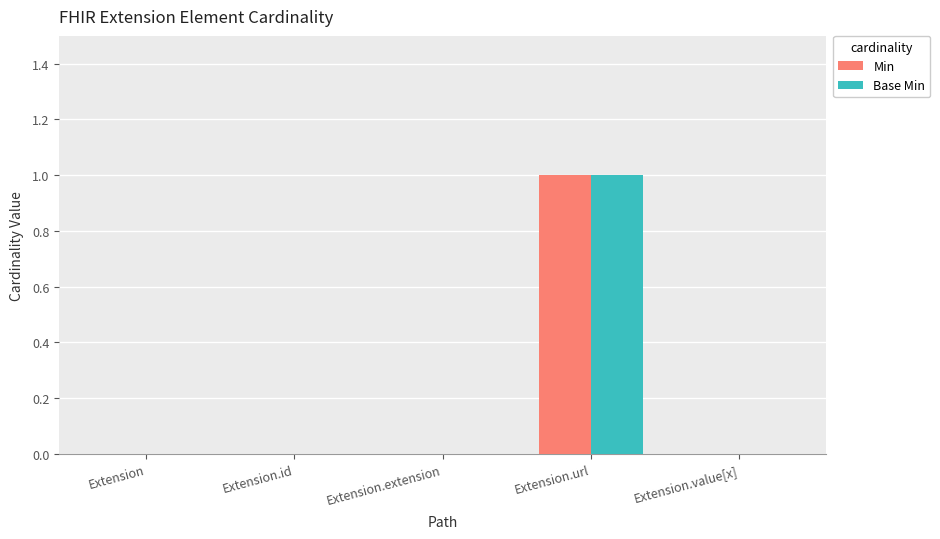

How many series are shown in this chart?

2